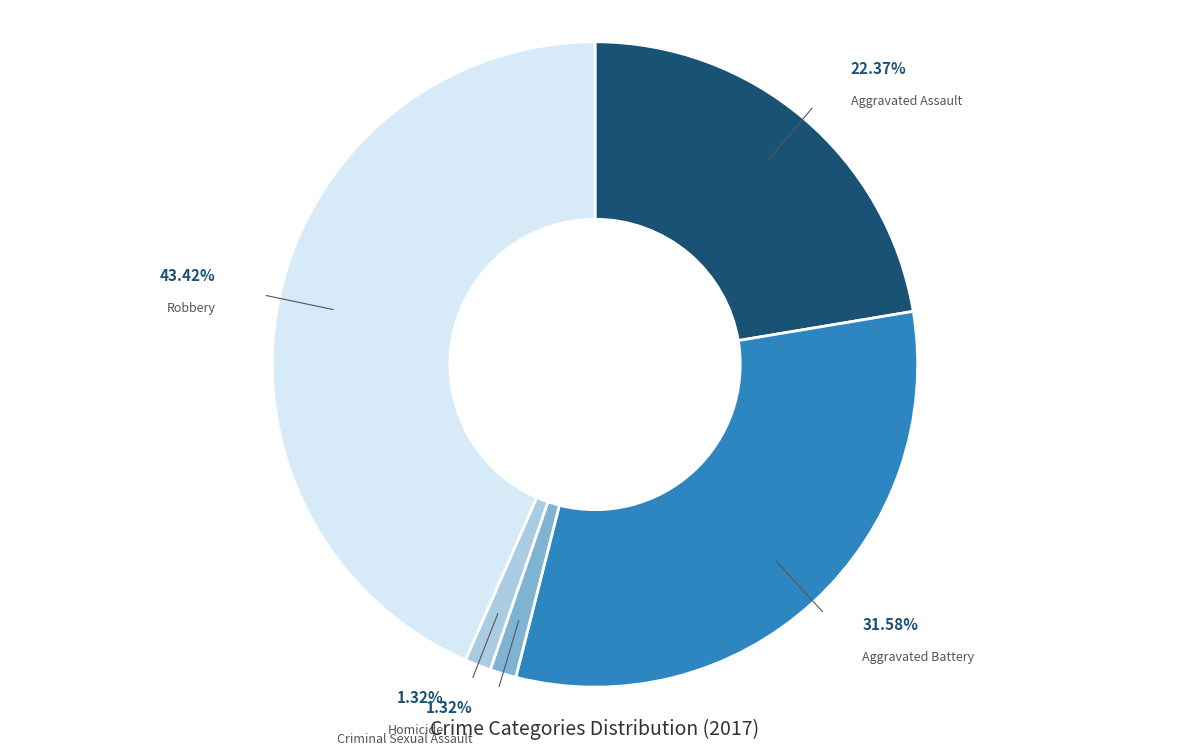

To the nearest percent, what portion does Robbery represent?

43%